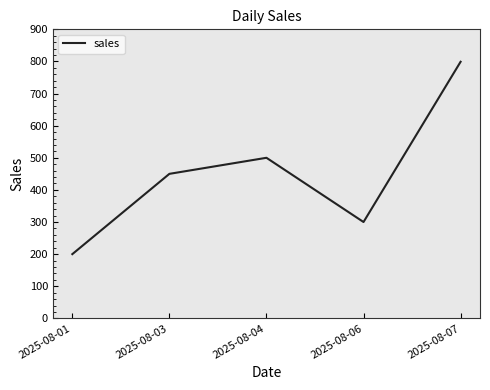

Reading left to right, list all the values displayed in this chart.

2025-08-01=200	2025-08-03=450	2025-08-04=500	2025-08-06=300	2025-08-07=799